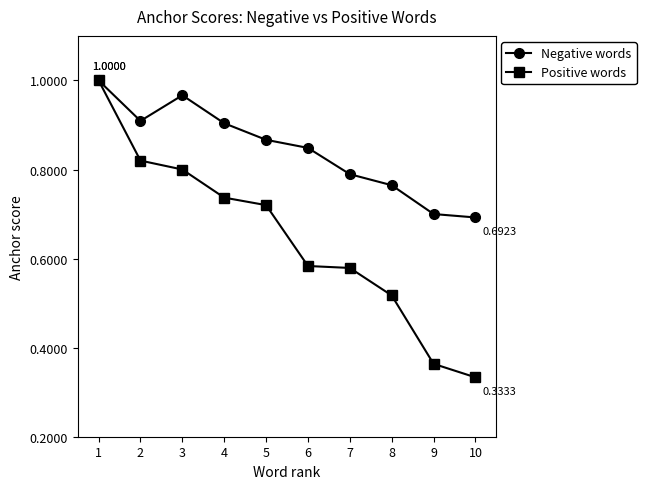

List the series in order of their overall mean, lowest first.

Positive words, Negative words